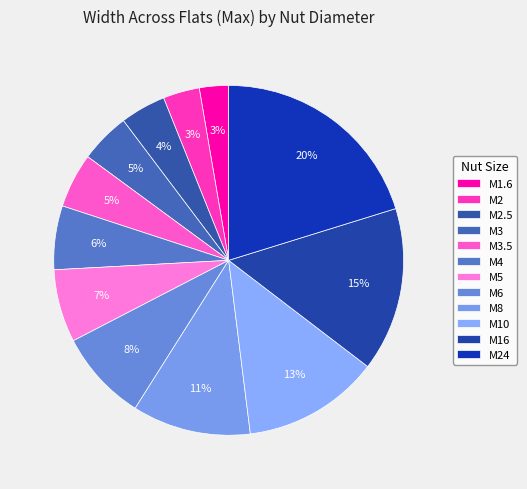

Which category has the smallest portion of the pie?

M1.6